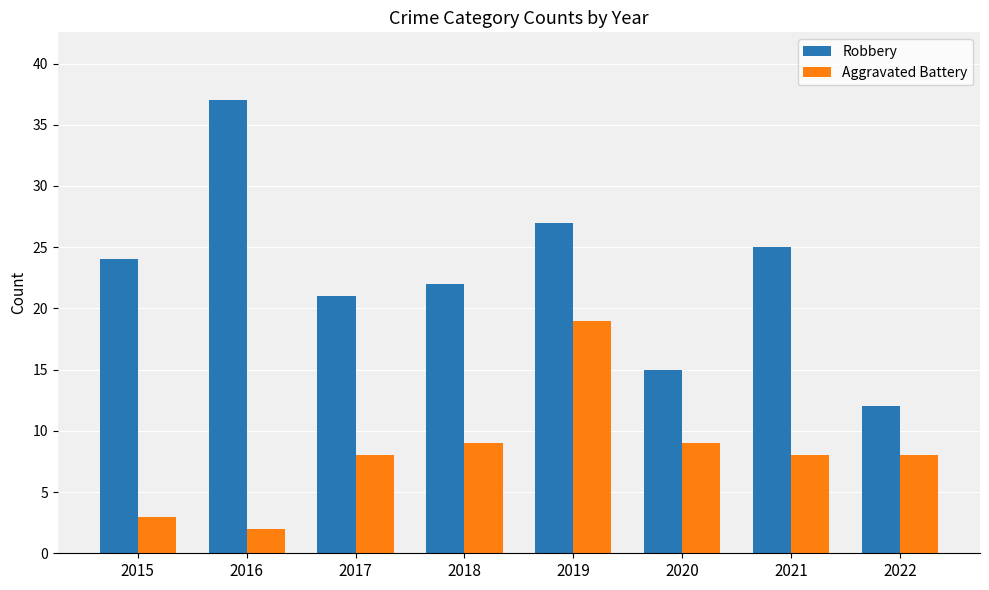

Is the value of Robbery at 2018 greater than the value of Aggravated Battery at 2016?

Yes